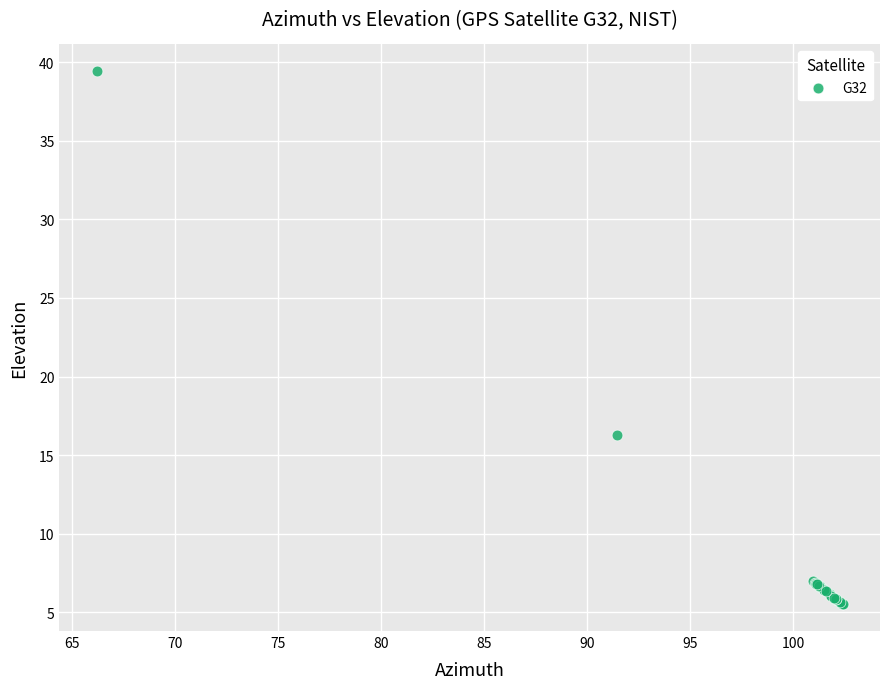

What Y value in the scatter plot is closest to 22?

16.3